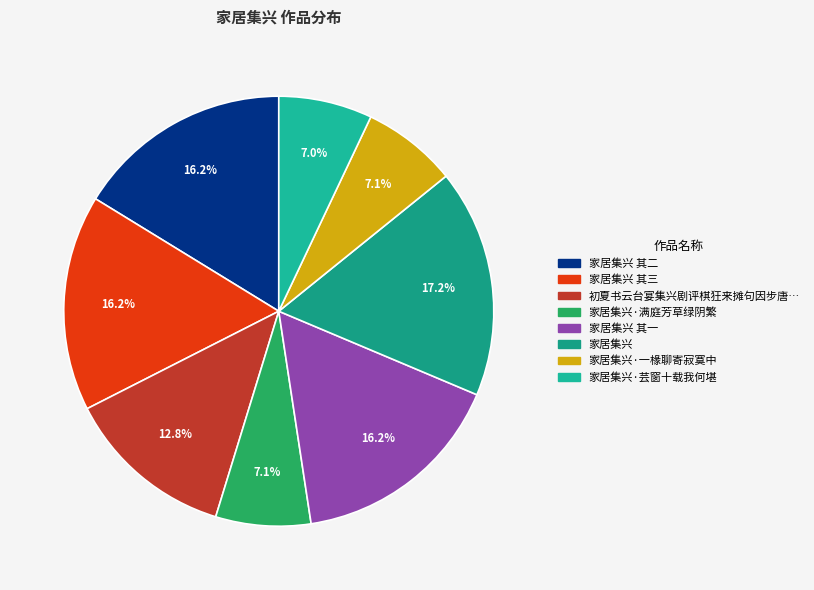

Which slice is the largest?

家居集兴